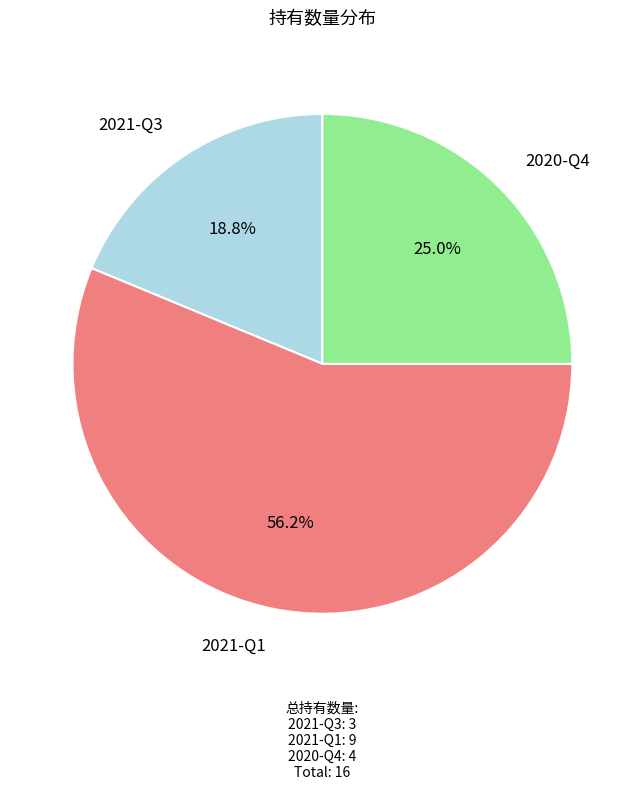

True or false: 2020-Q4 accounts for 25% of the total.

True